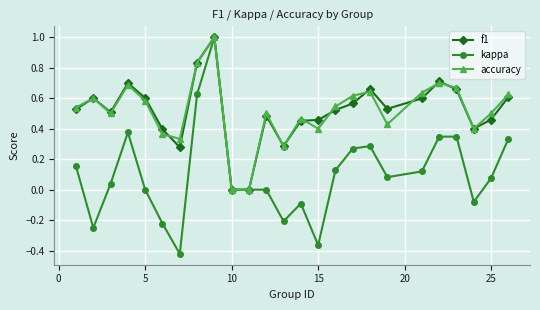

Count the number of categories in the chart.

25